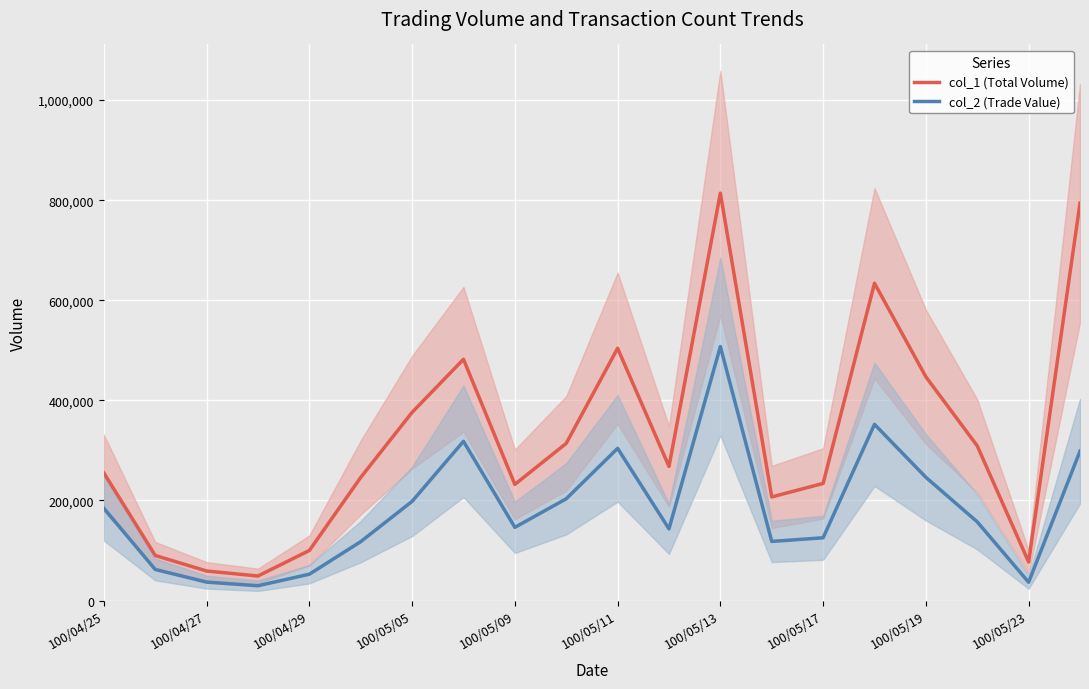

At which label does col_2 (Trade Value) reach its peak?

100/05/13